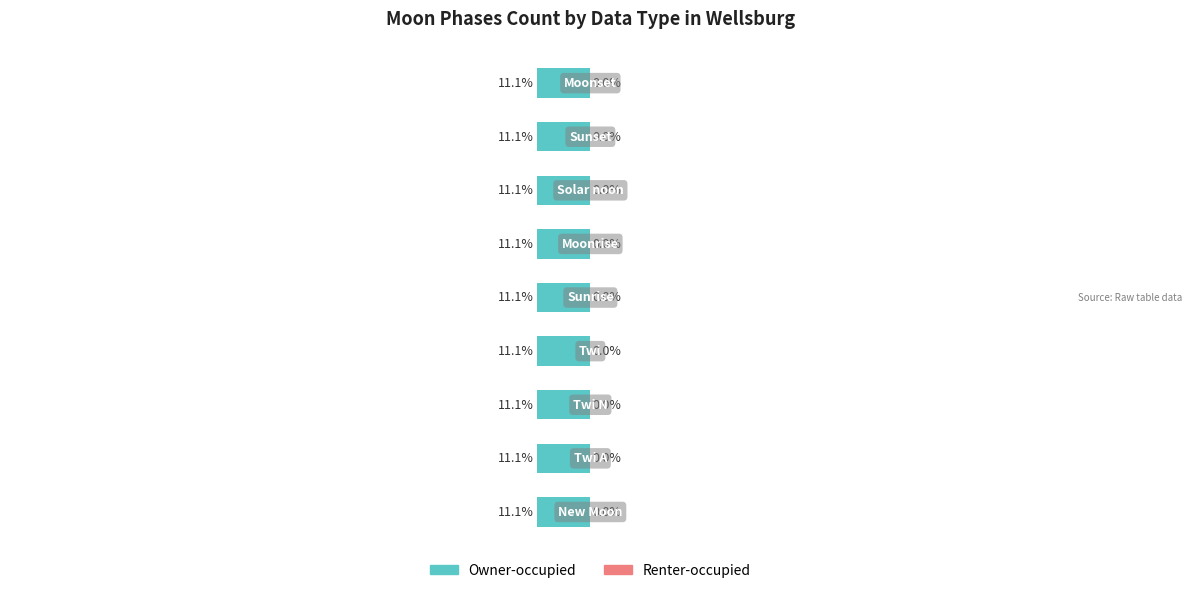

Reading right to left, list all the values displayed in this chart.

Owner-occupied: 3	3	3	3	3	3	3	3	3
Renter-occupied: 0	0	0	0	0	0	0	0	0